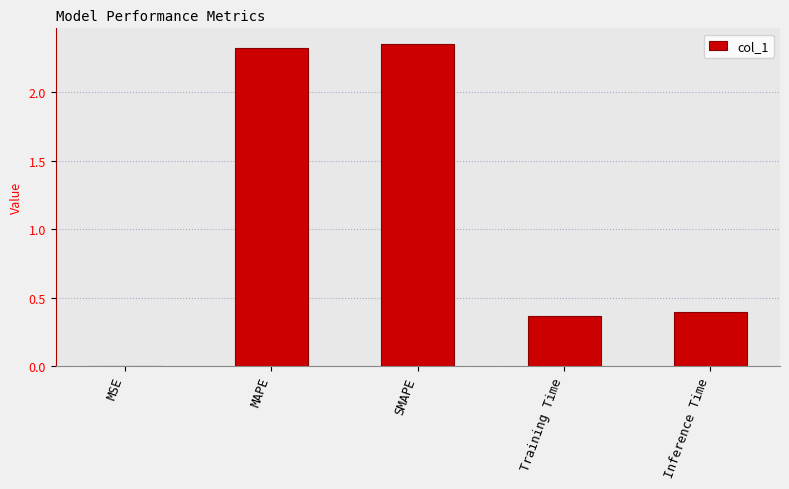

Count the number of data series in this chart.

1